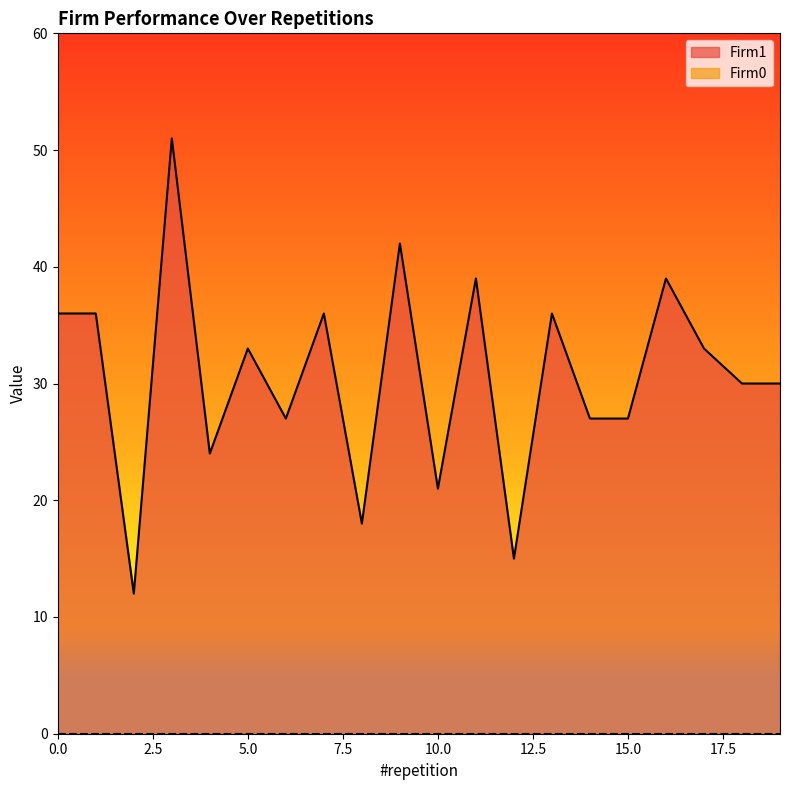

Reading right to left, what are all the values shown in this chart?

30	30	33	39	27	27	36	15	39	21	42	18	36	27	33	24	51	12	36	36